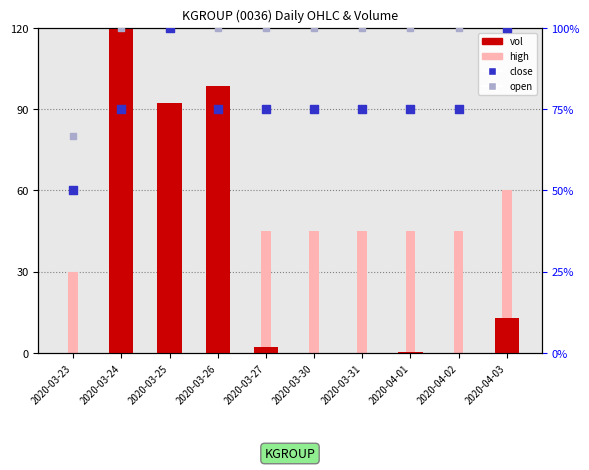

Which series reaches the maximum Y coordinate?

vol (normalised)